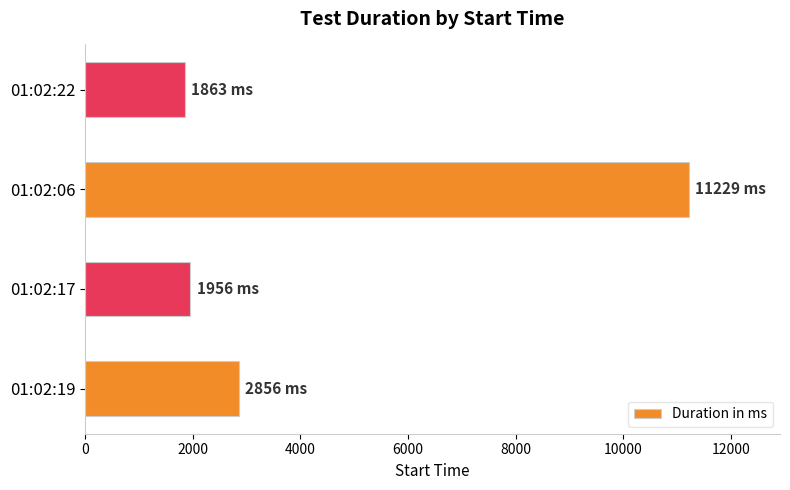

Is it true that the value at 01:02:06 is 11229?

True